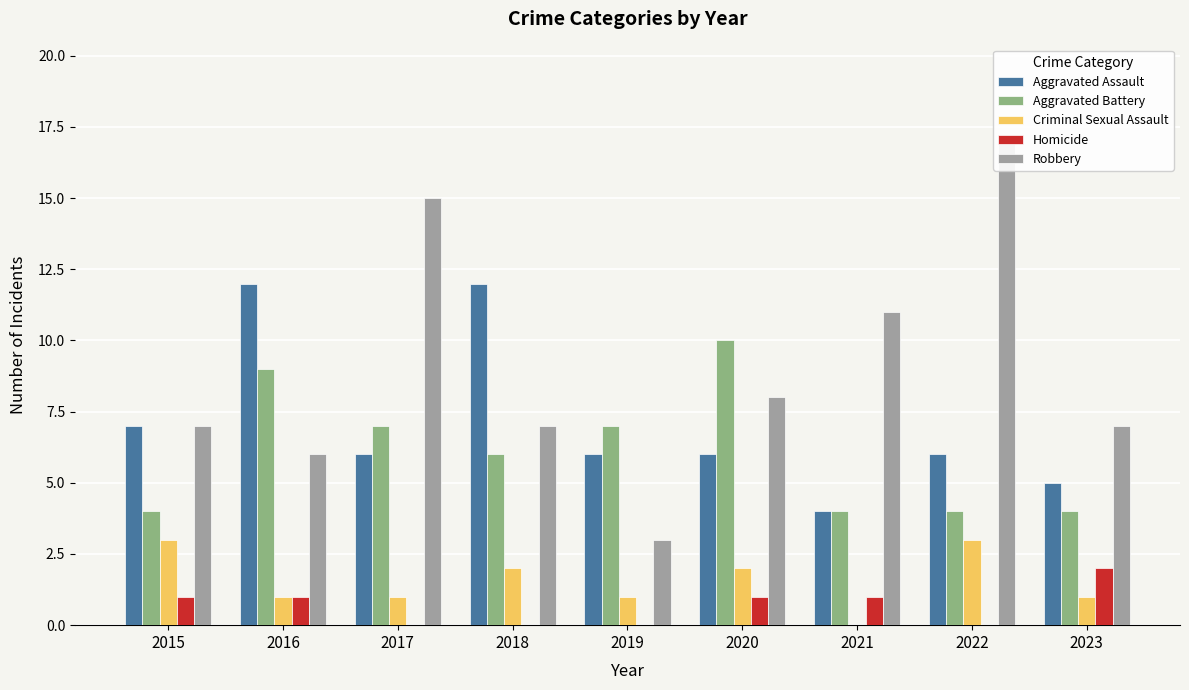

At how many categories does at least one series exceed 0?

9